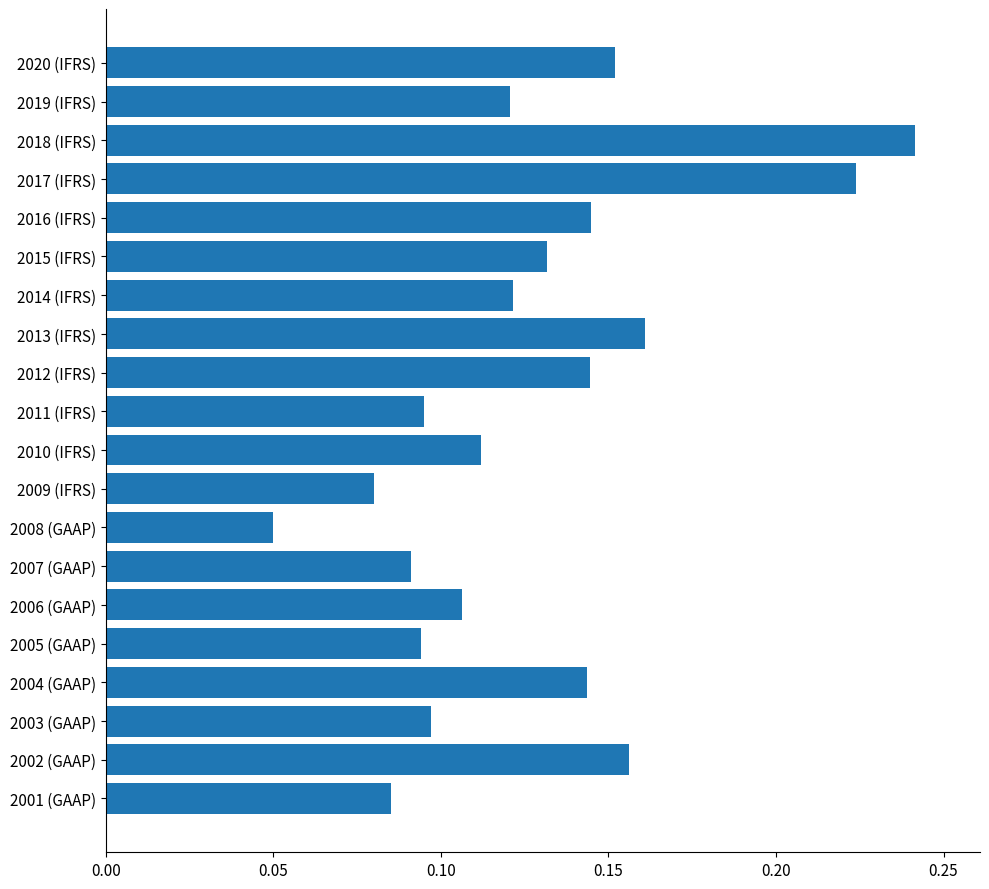

At which category does the chart reach its peak across all series?

2018 (IFRS)